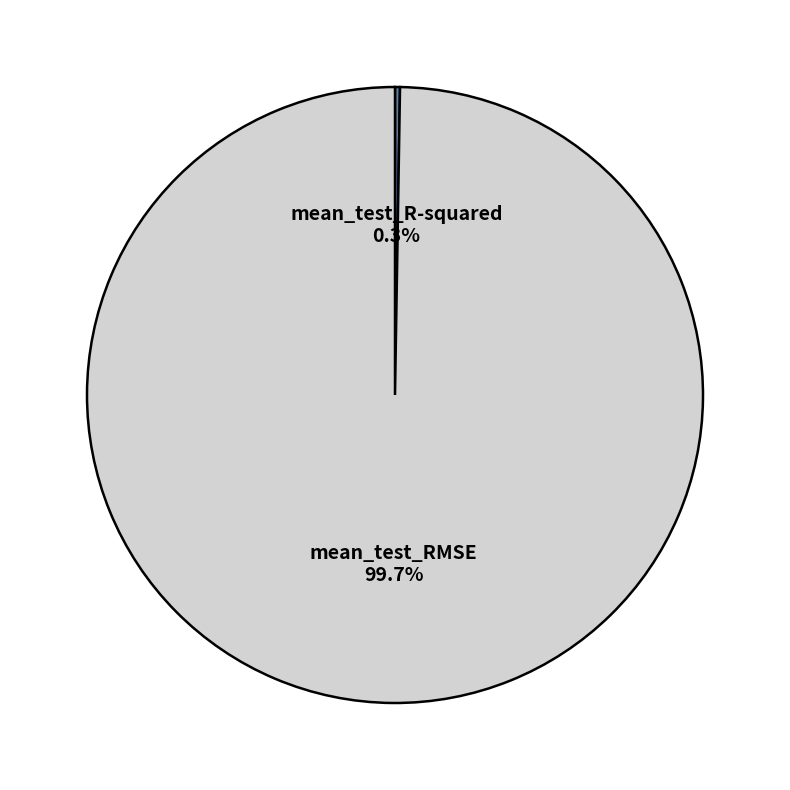

How much of the chart is everything except mean_test_RMSE?

0.3%